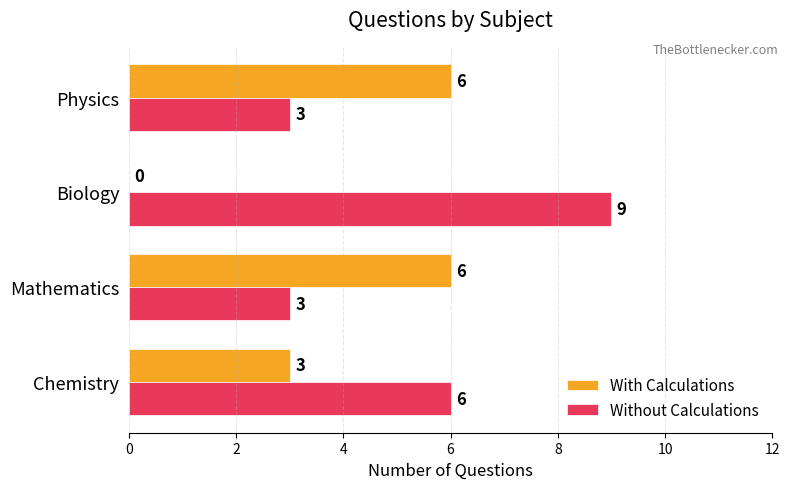

Which series has the largest total across all categories?

Without Calculations